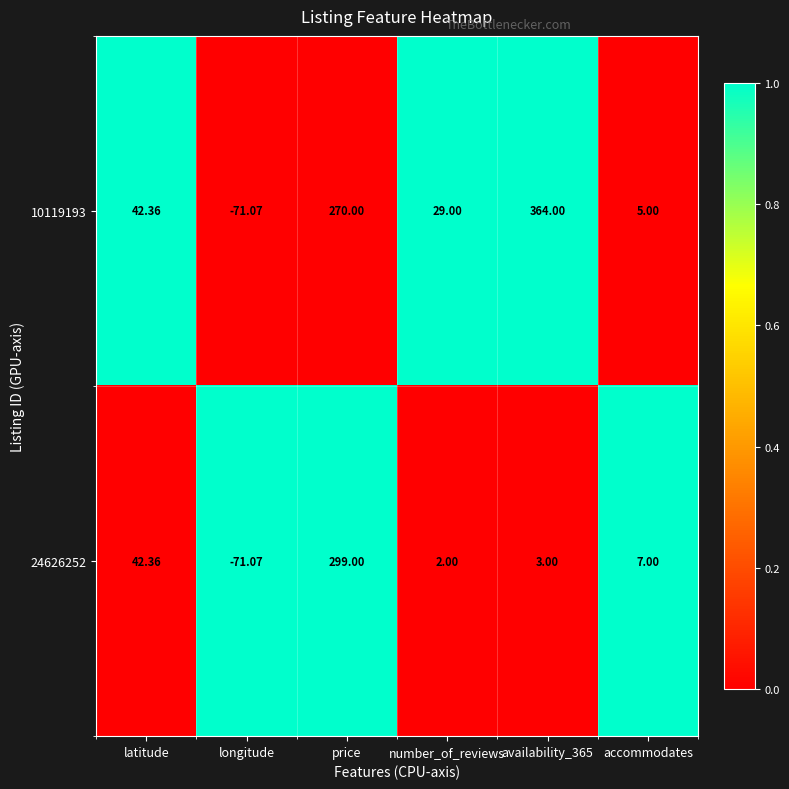

Which category has the lowest value in the 24626252 series?

longitude